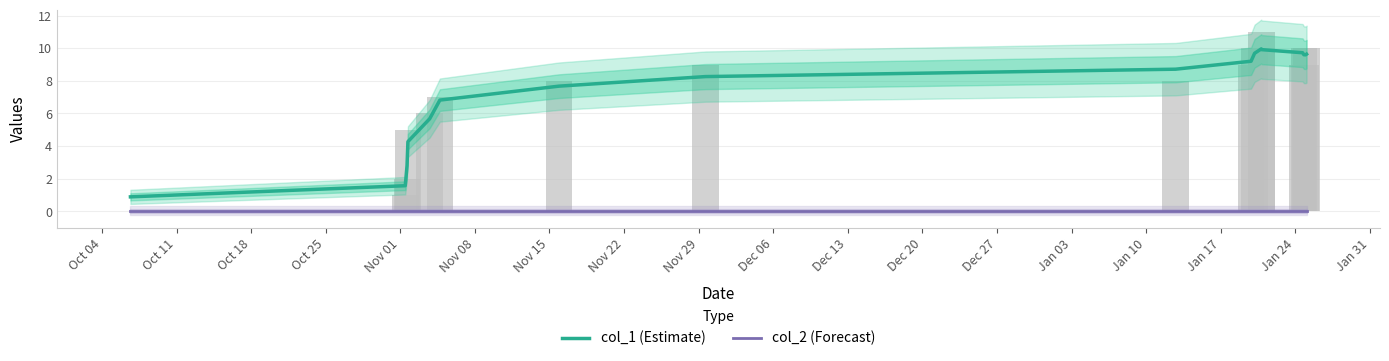

The col_2 (Forecast) series shows 0.0 at Nov 01. True or false?

False